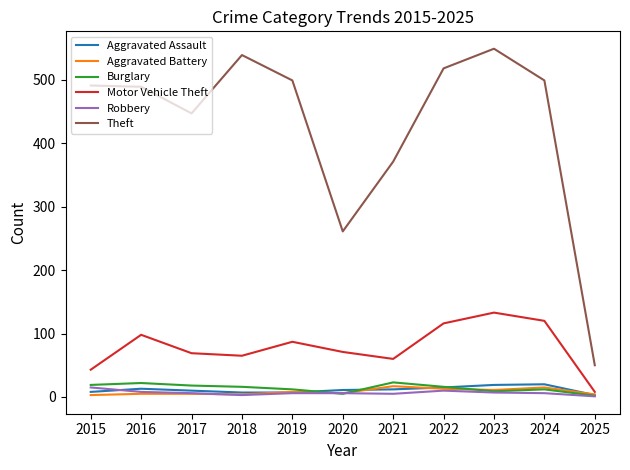

What is the highest value of the Motor Vehicle Theft series?

133